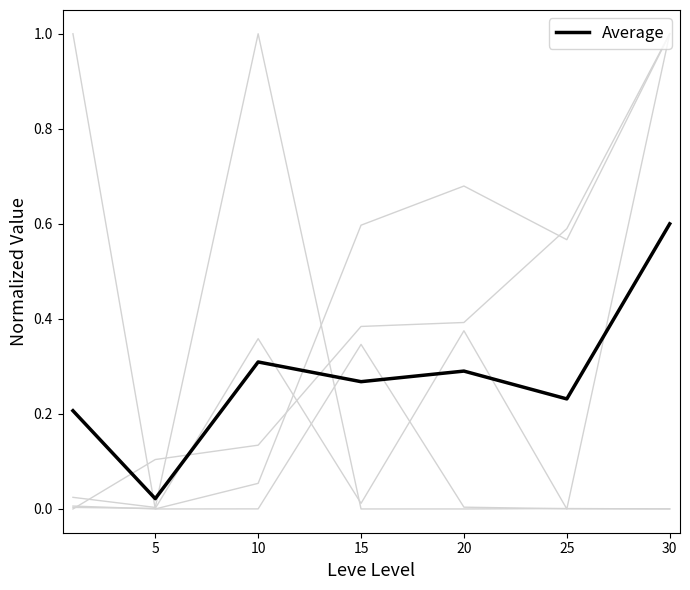

The chart shows a value of 0.5 at 10. True or false?

False